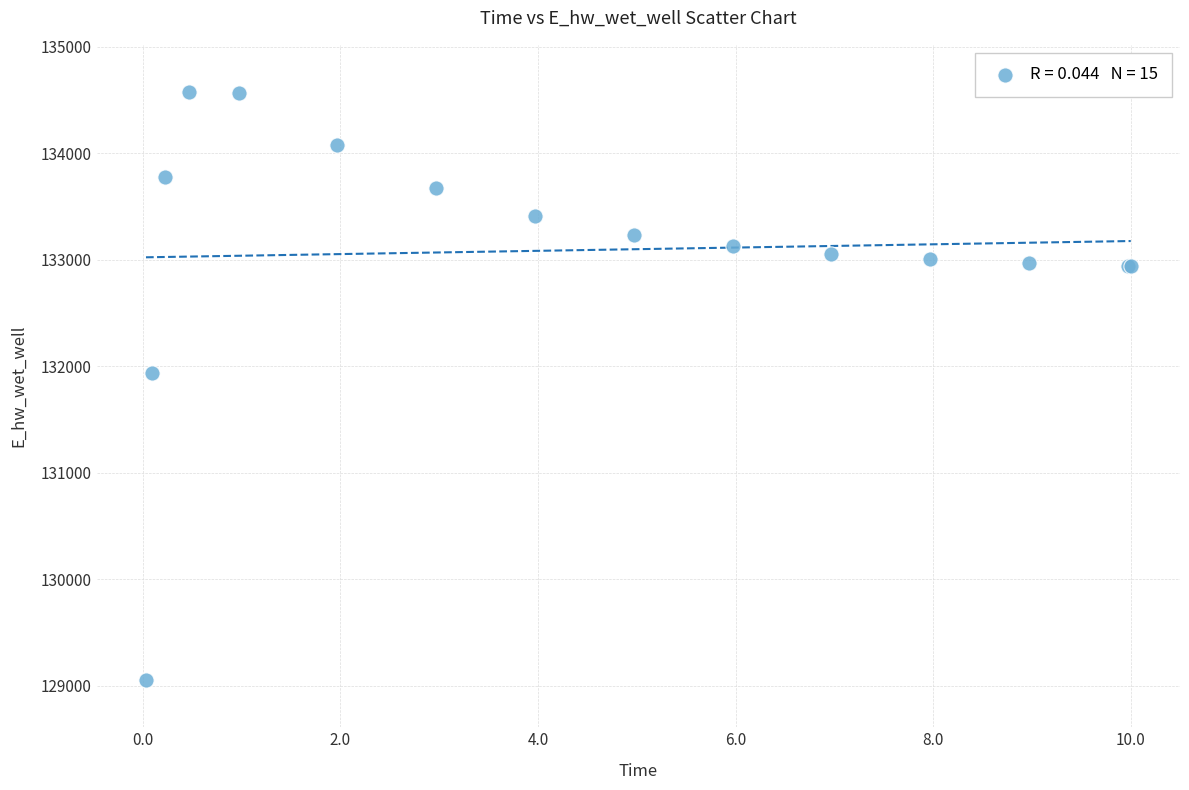

What Y value in the scatter plot is closest to 131814?

131934.7